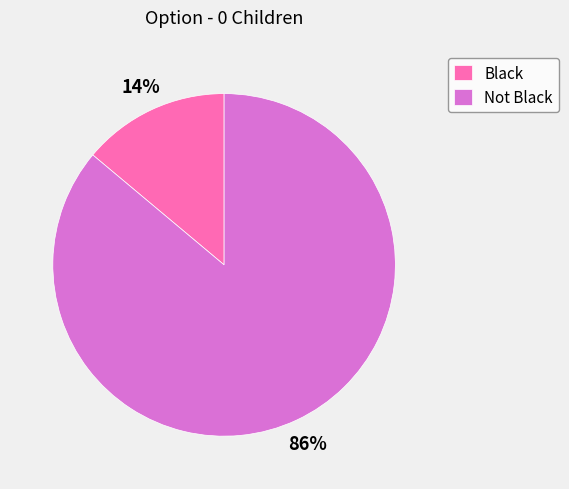

Is Black the majority of the pie?

No